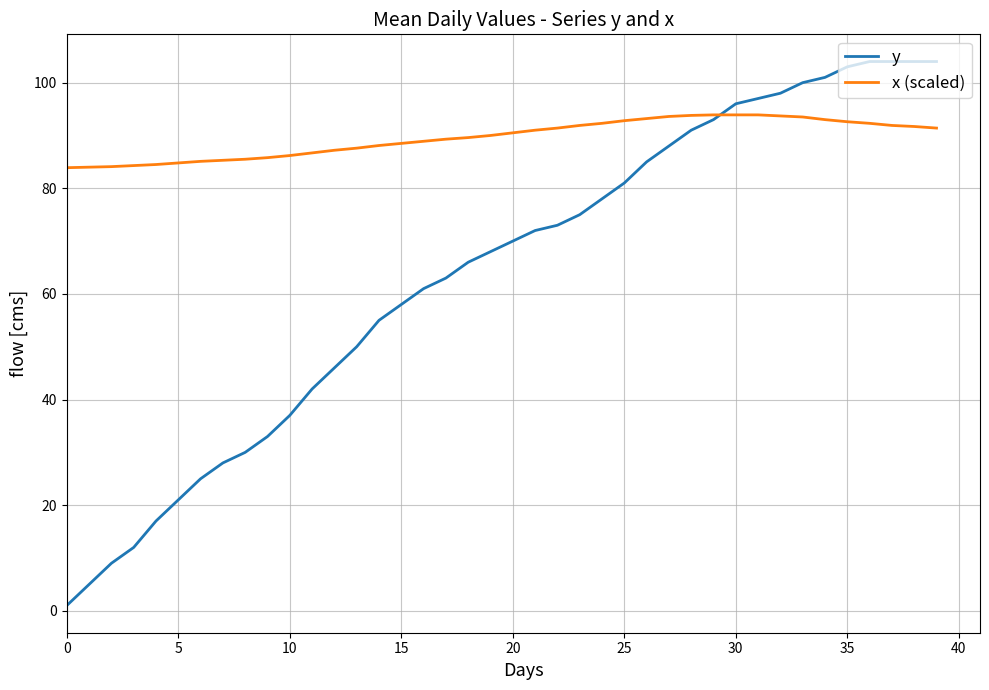

What is the minimum value for x (scaled)?

83.9